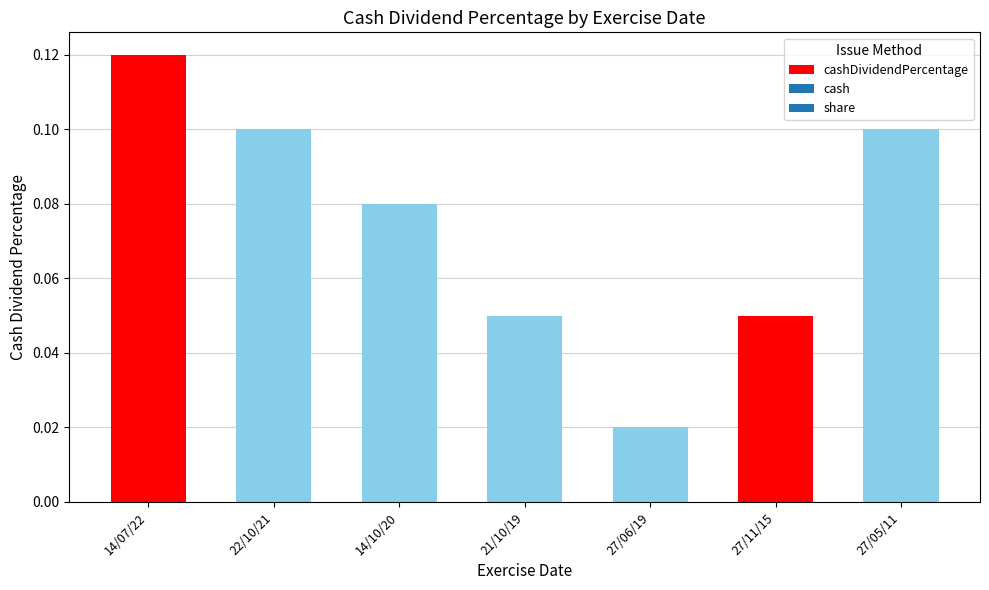

True or false: the data shows 0.1 at 21/10/19.

True